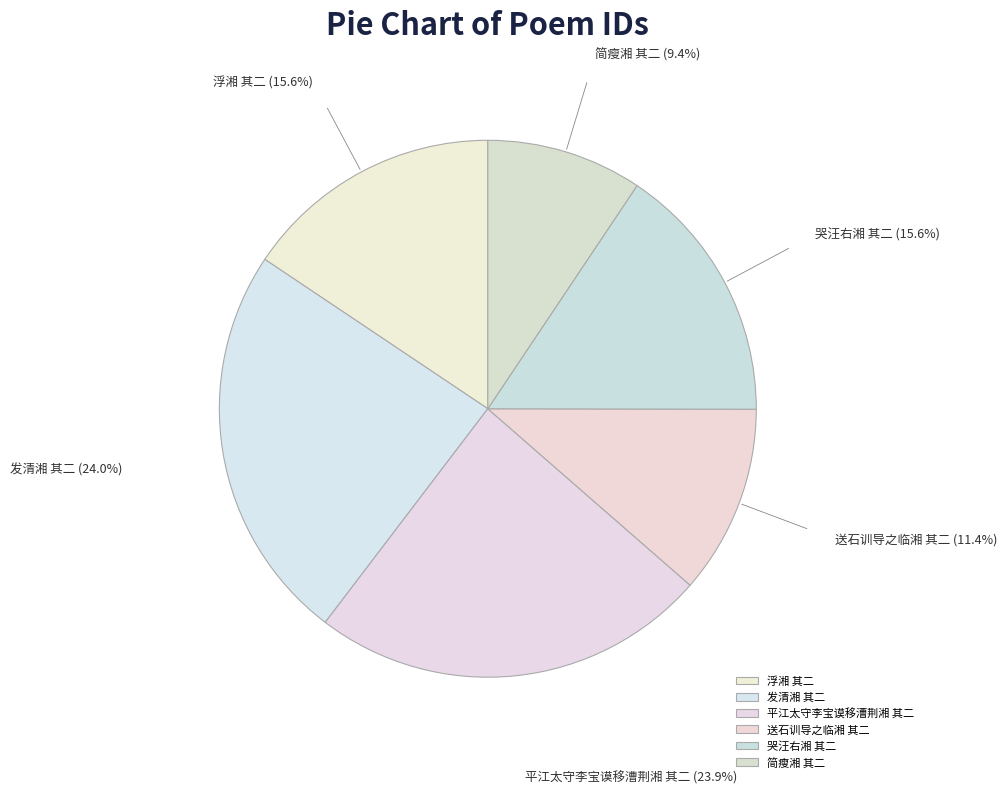

Approximately how many times larger is the value at 浮湘 其二 compared to 哭汪右湘 其二?

1.0